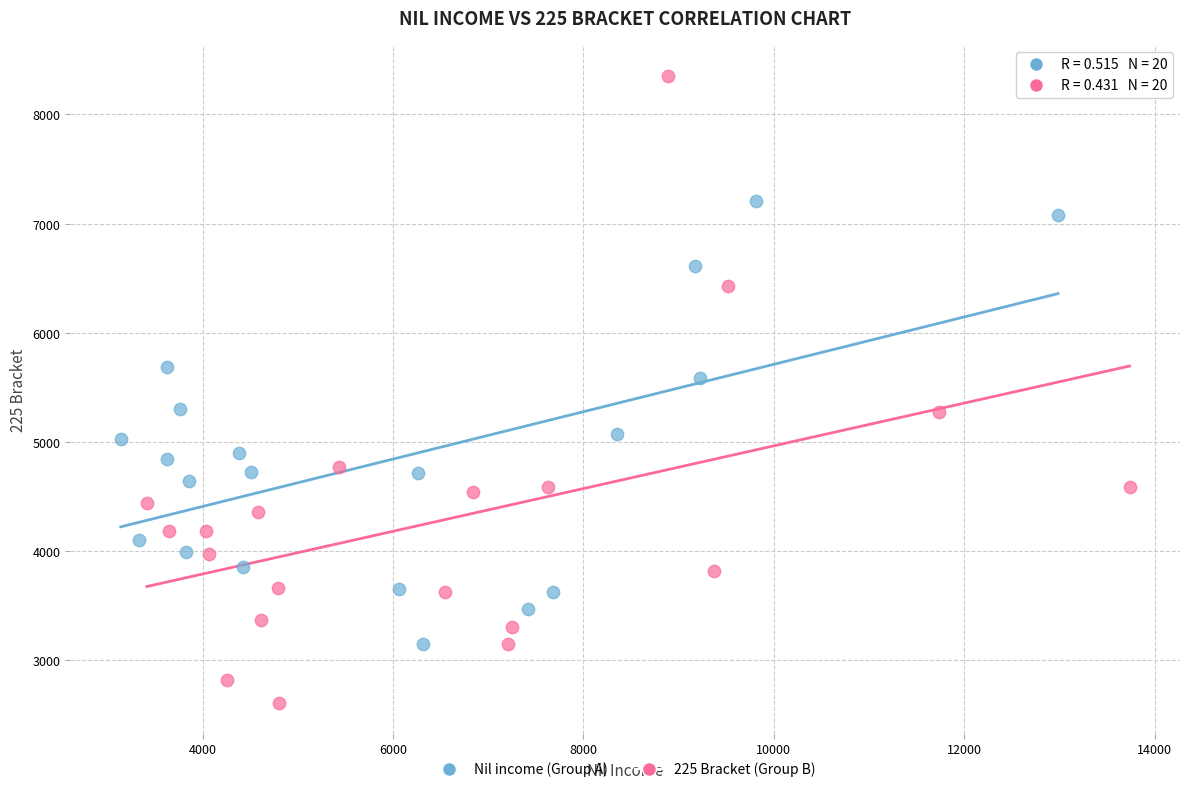

Which series has the widest spread of Y values?

225 Bracket (Group B)